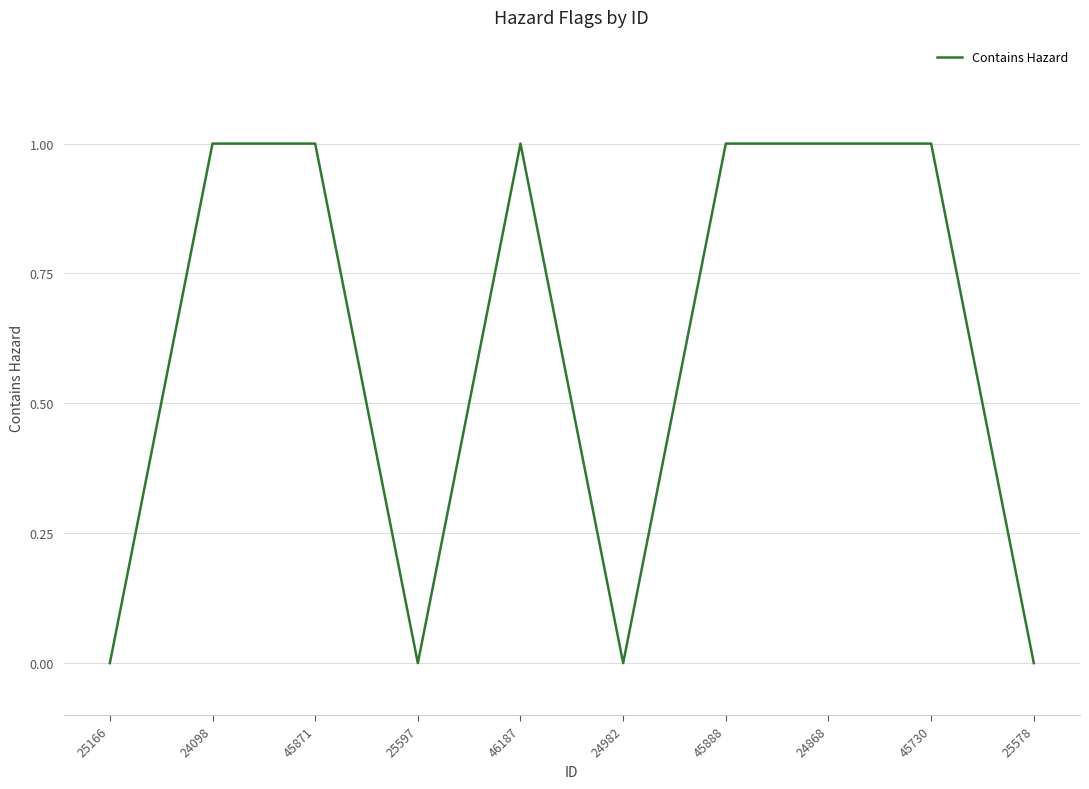

What position from the right is 24868?

3